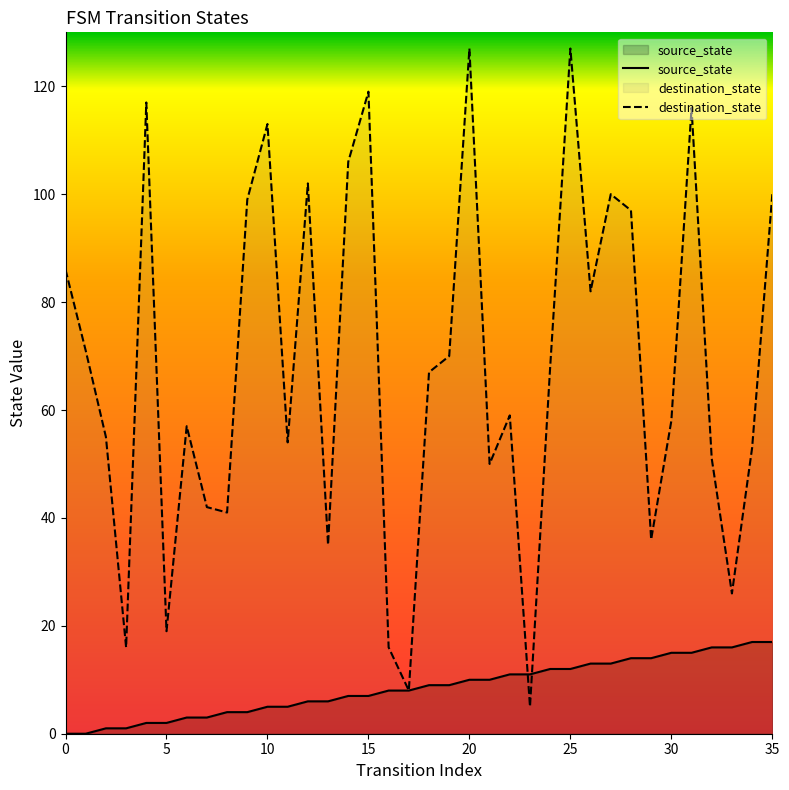

The destination_state series shows 22 at 16. True or false?

False